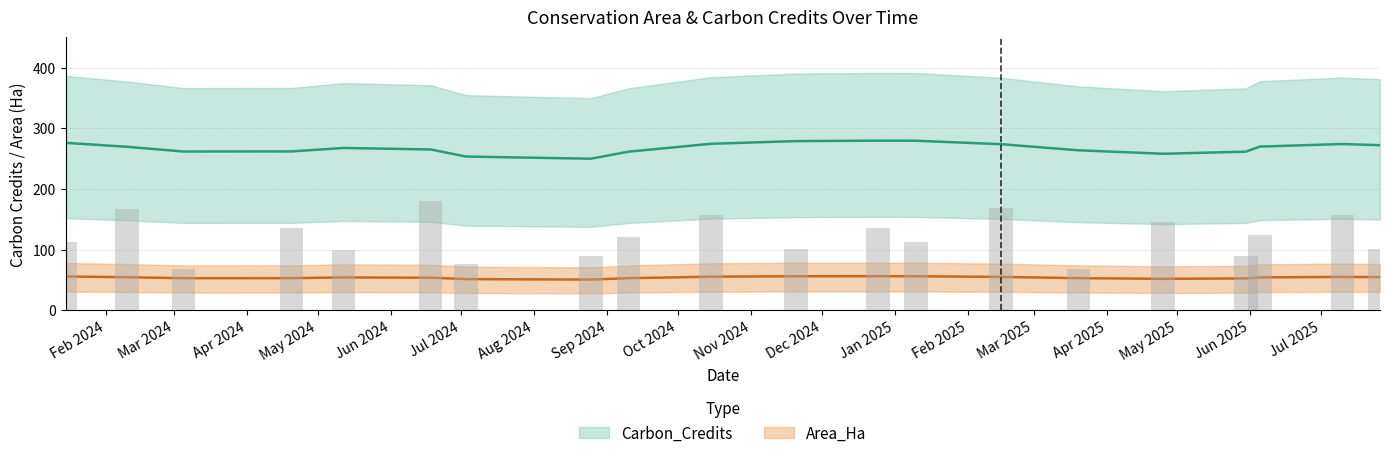

Rank the series by their maximum value, from lowest to highest.

Area_Ha, Carbon_Credits